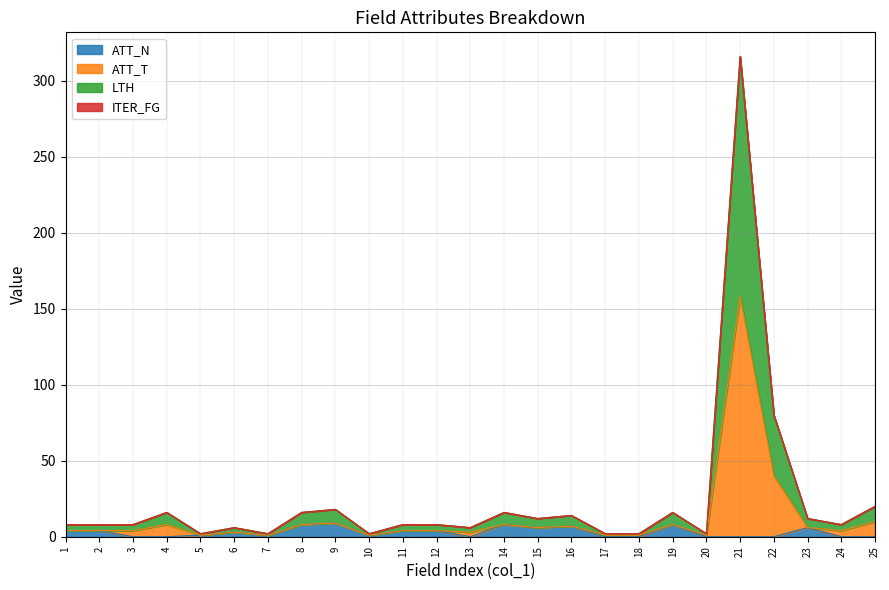

How many categories are shown in the chart?

25